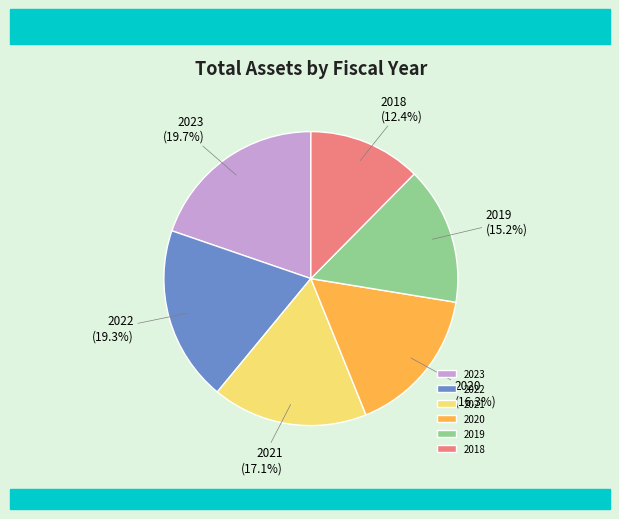

To the nearest percent, what is the difference between the 2021 and 2020 slice percentages?

1%